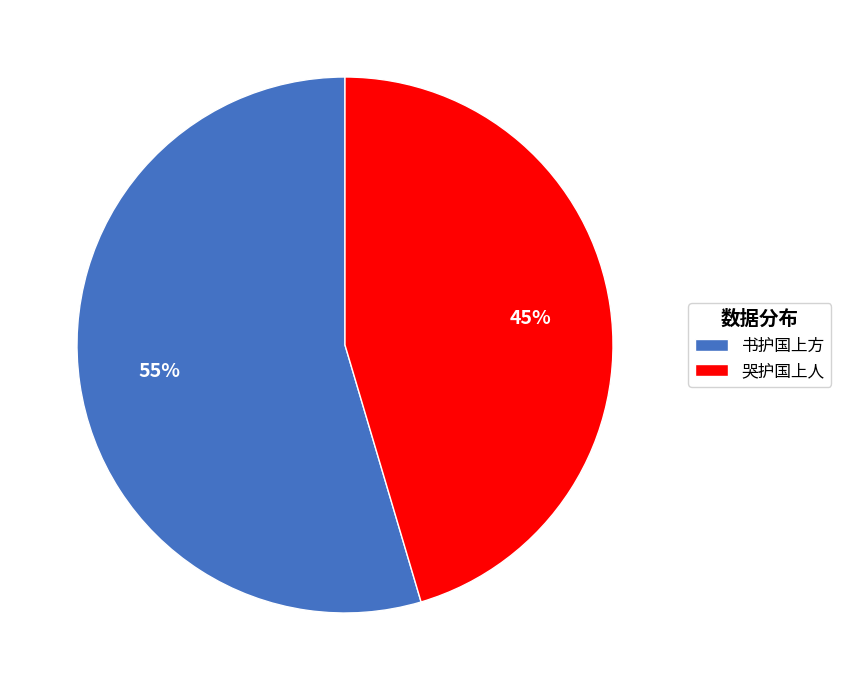

Is it true that 书护国上方 is 63% of the pie?

False